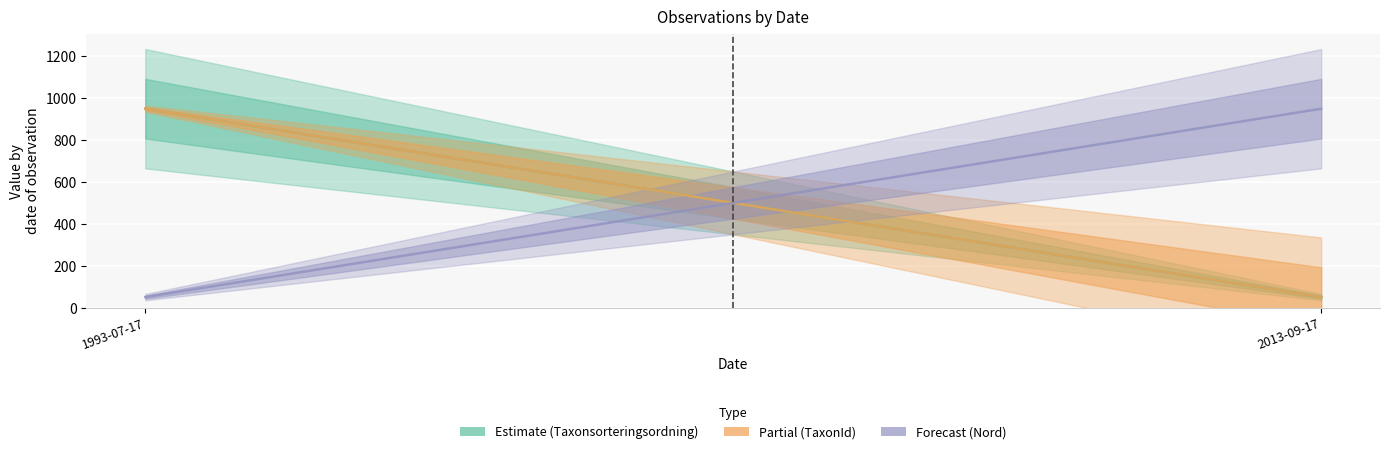

How many Nord values are between 50 and 950?

2